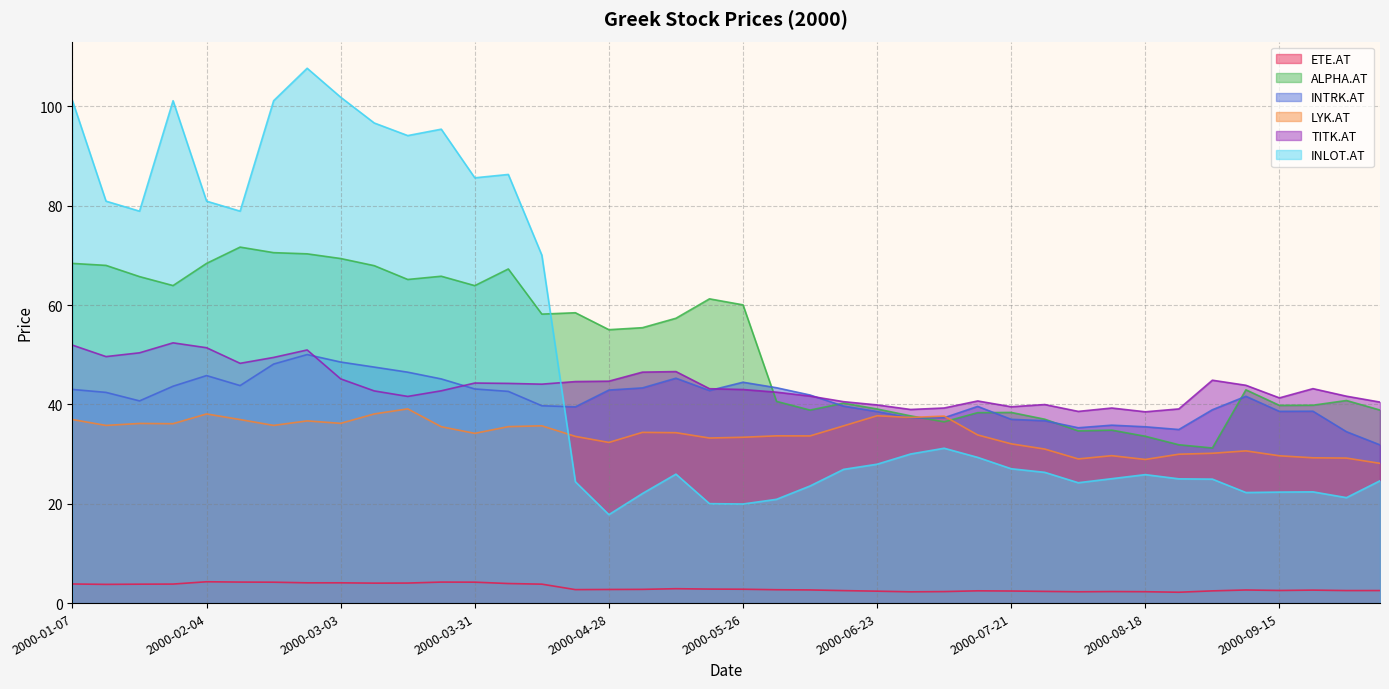

How many lines are shown in the chart?

6